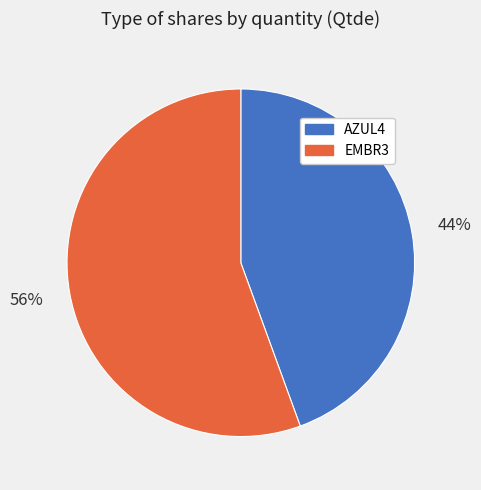

True or false: EMBR3 accounts for 62% of the total.

False